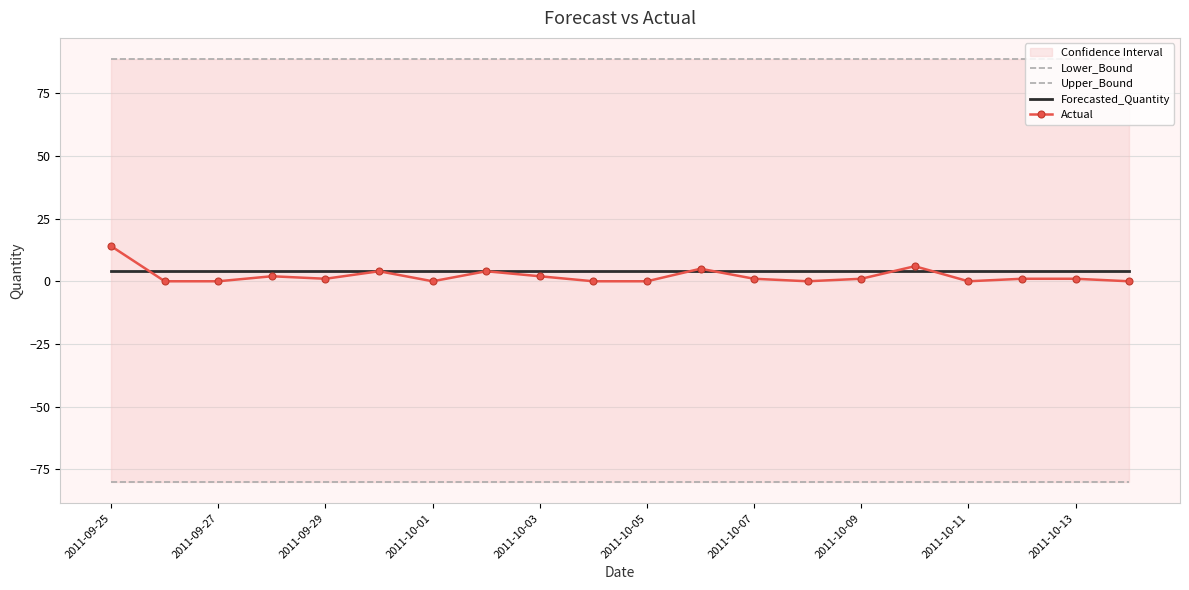

What is the highest value of the Forecasted_Quantity series?

4.3